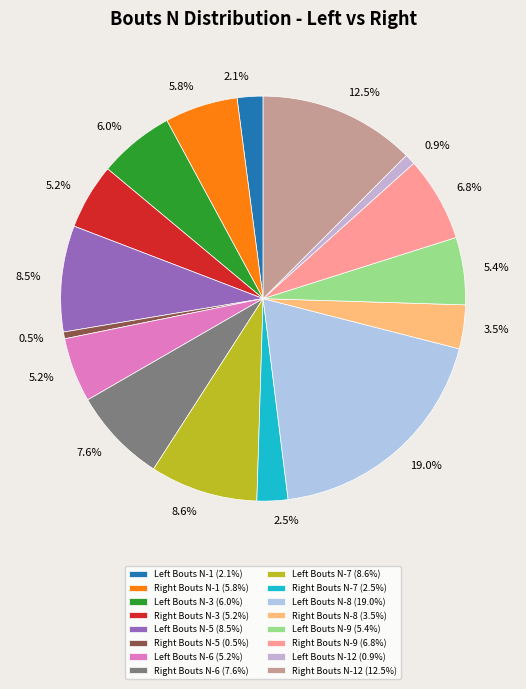

Which category has the biggest portion of the pie?

Left Bouts N-8 (19.0%)